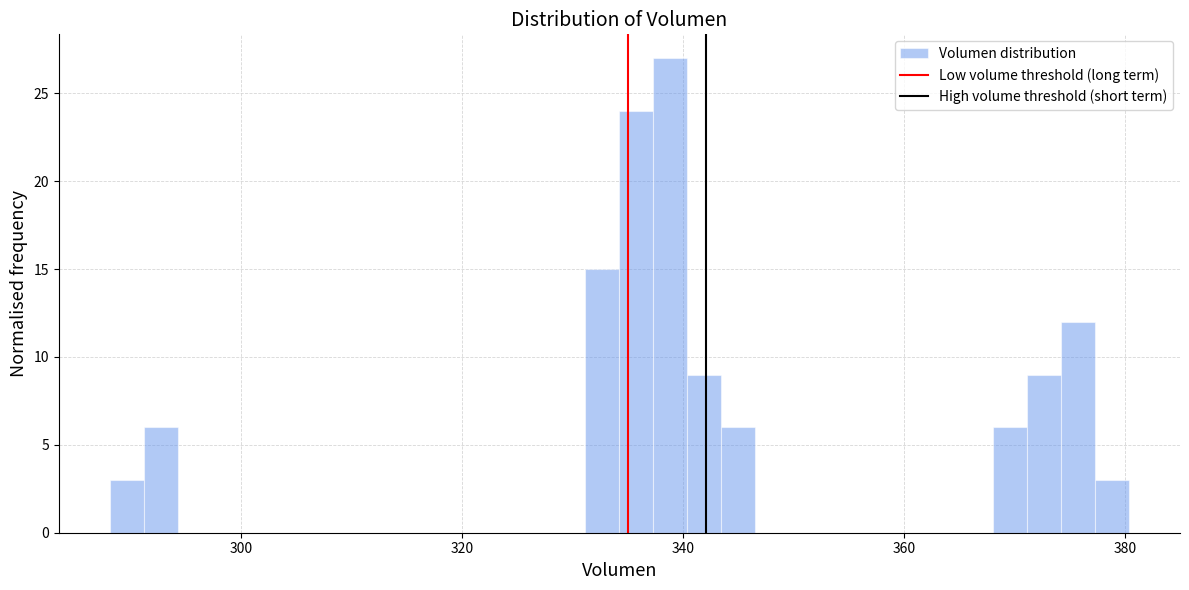

Read against the x-axis, roughly where is the centre of the tallest bar?

338